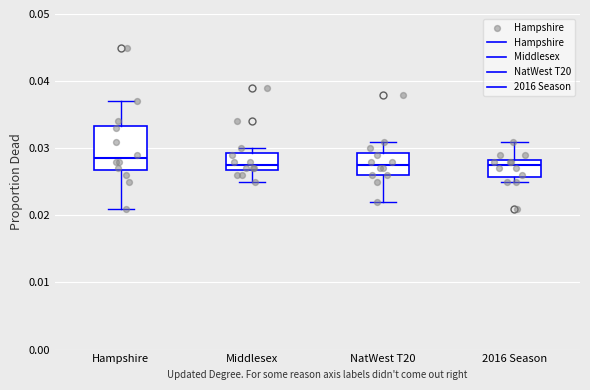

Where does the lower whisker of the box for Middlesex end on the y-axis? The values are not printed on the chart, so give them approximately, as read against the axis.

0.025